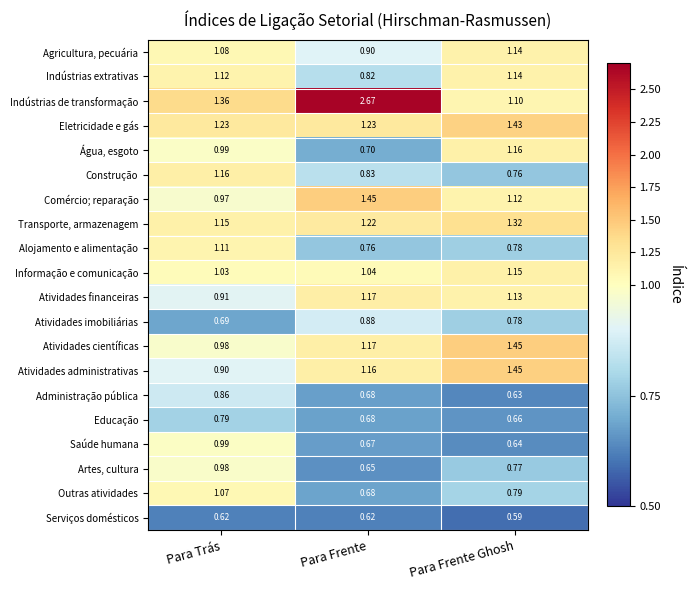

How many series are shown in this chart?

20